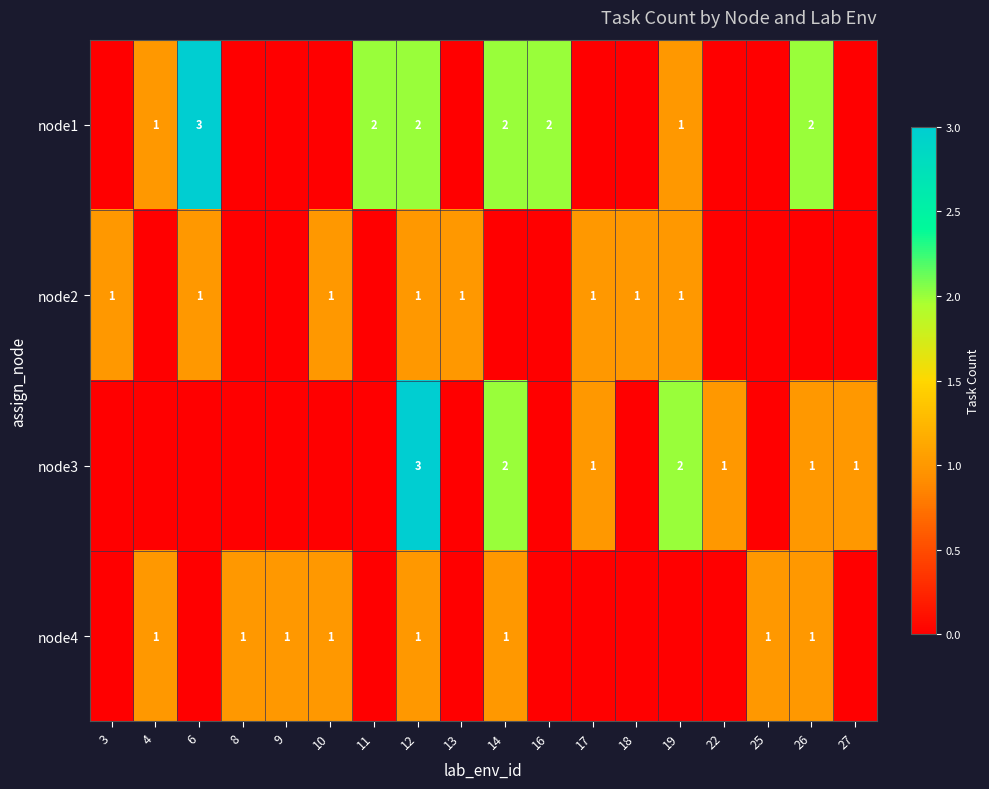

True or false: node3 has a value of 1 at 19.

False